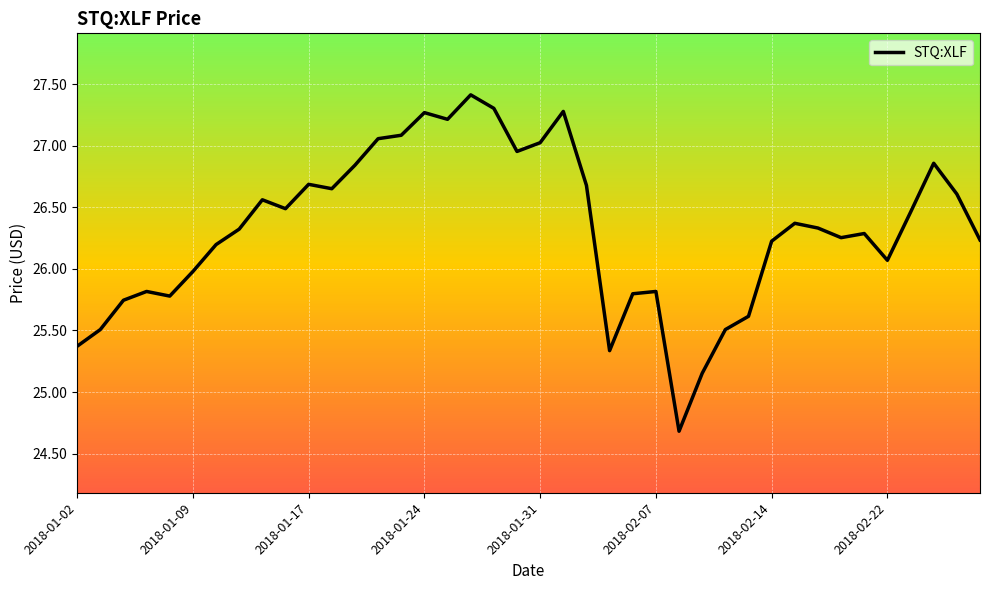

True or false: the data has more than 0 interior local peaks.

True